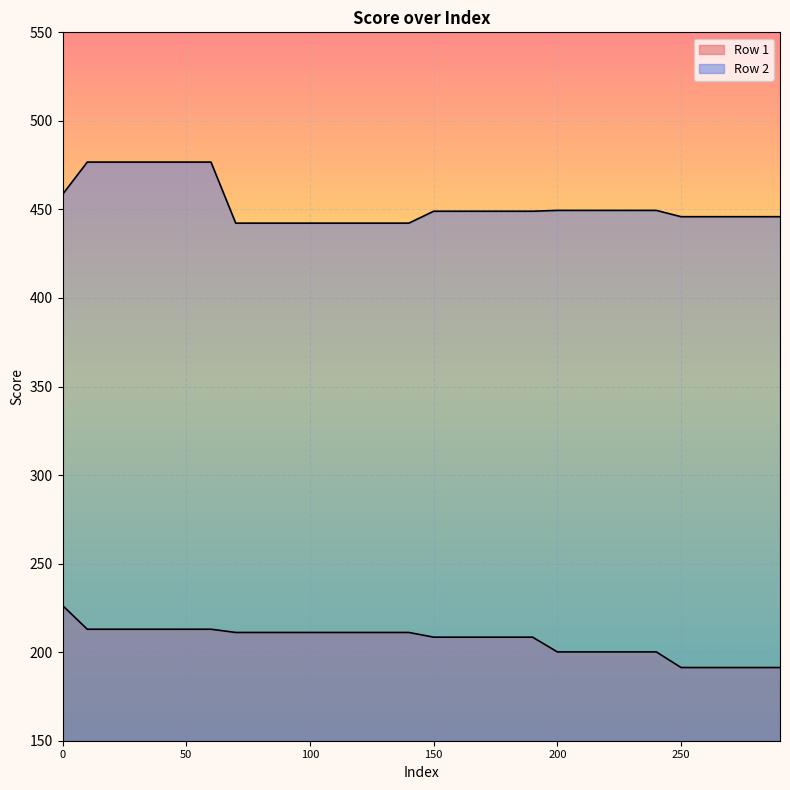

Is it true that Row 1 equals 213.0 at 20?

True